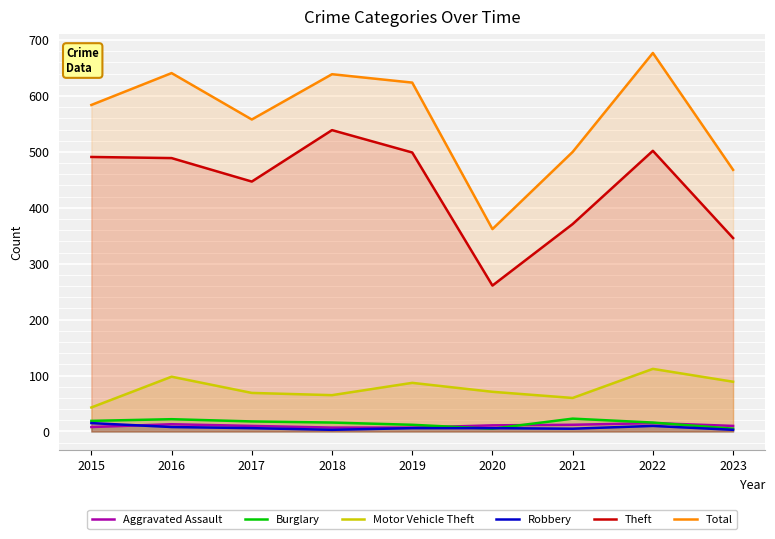

What is the spread (max minus min) of values at 2017?

552